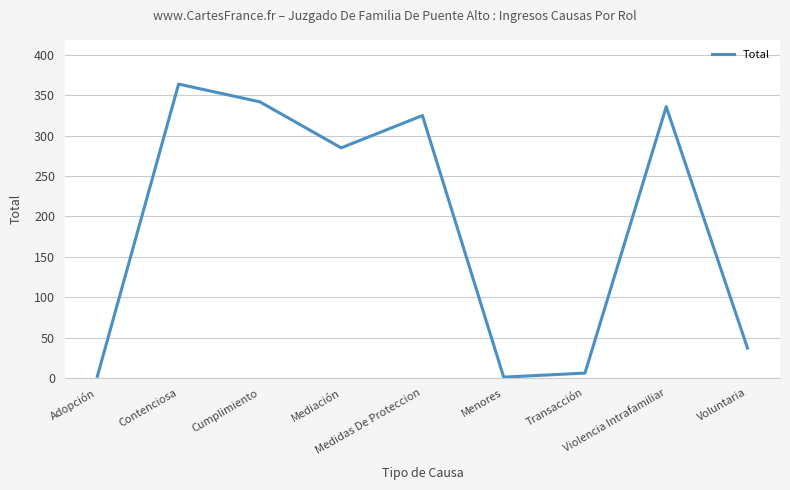

What is the sum of the values at Medidas De Proteccion and Adopción?

327